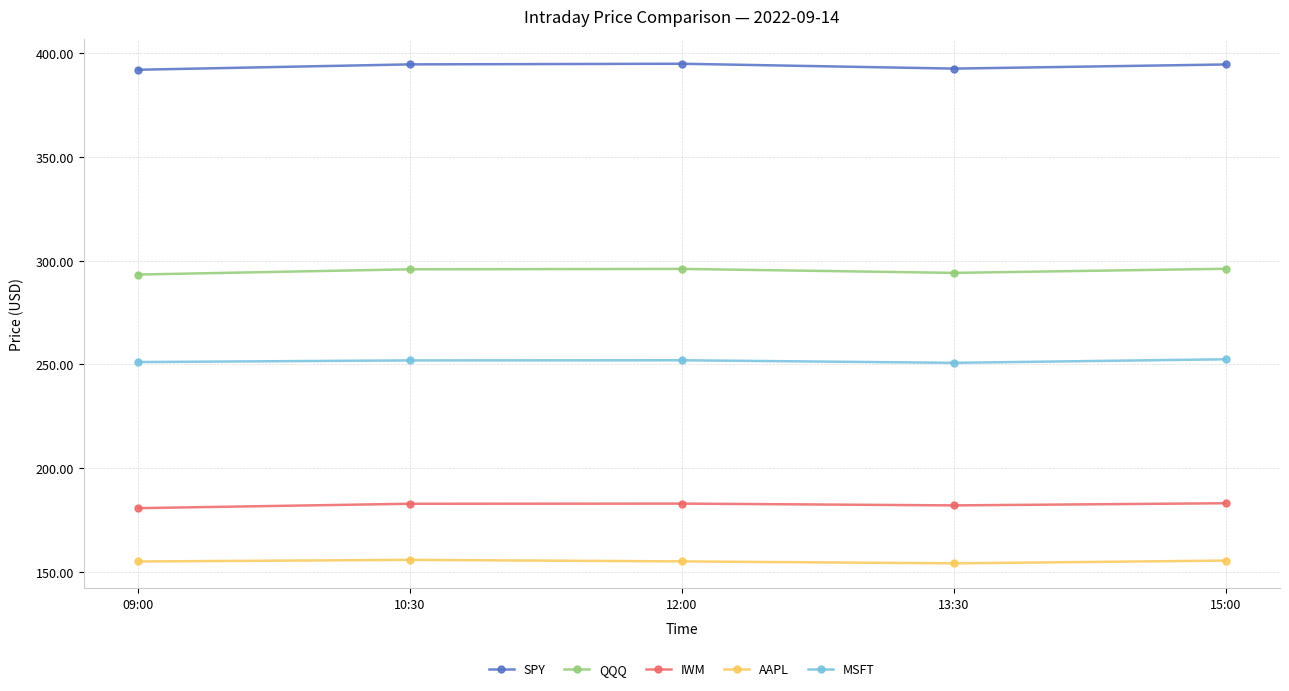

What position from the left is 09:00?

1